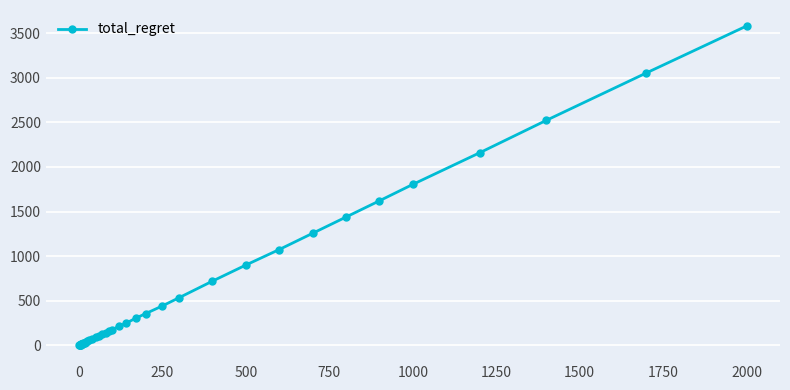

What is the smallest value displayed?

2